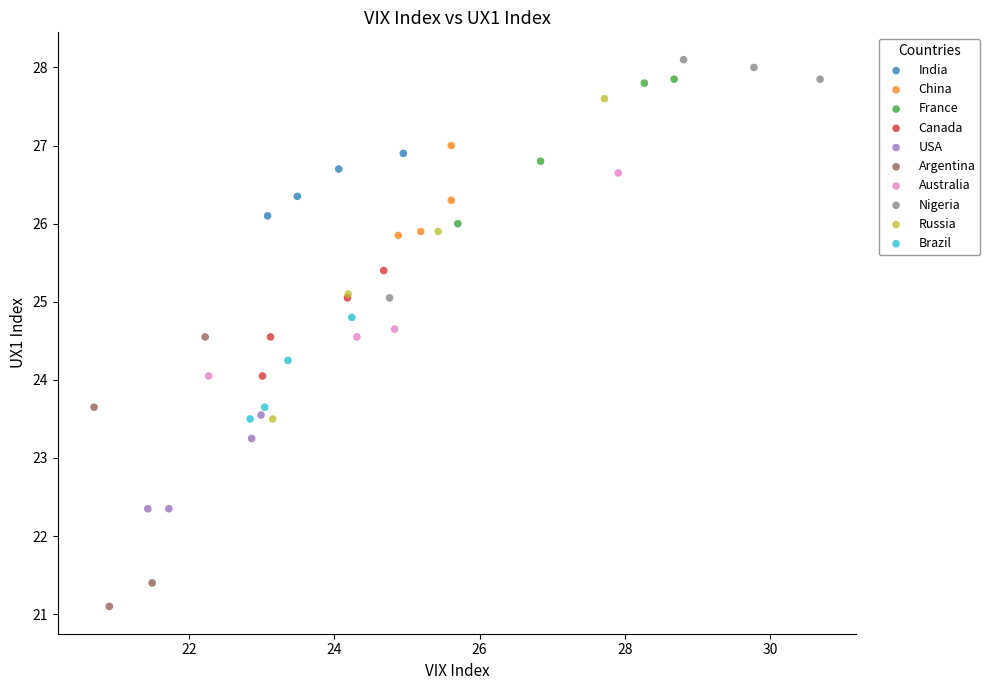

What are all the series names shown in the legend?

India, China, France, Canada, USA, Argentina, Australia, Nigeria, Russia, Brazil